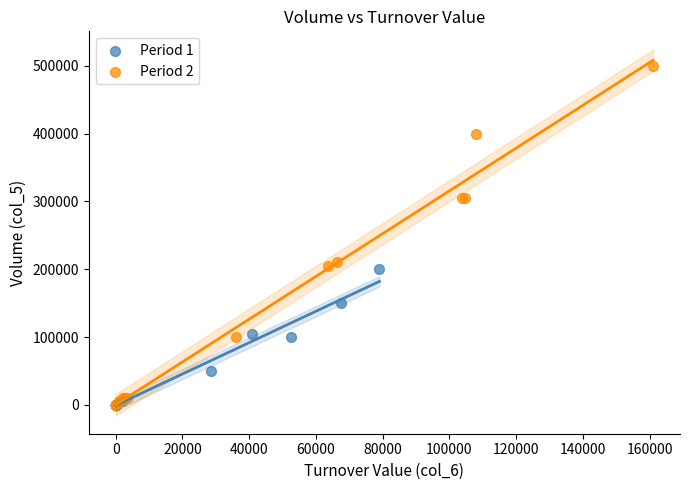

Which series has the widest spread of Y values?

Period 2